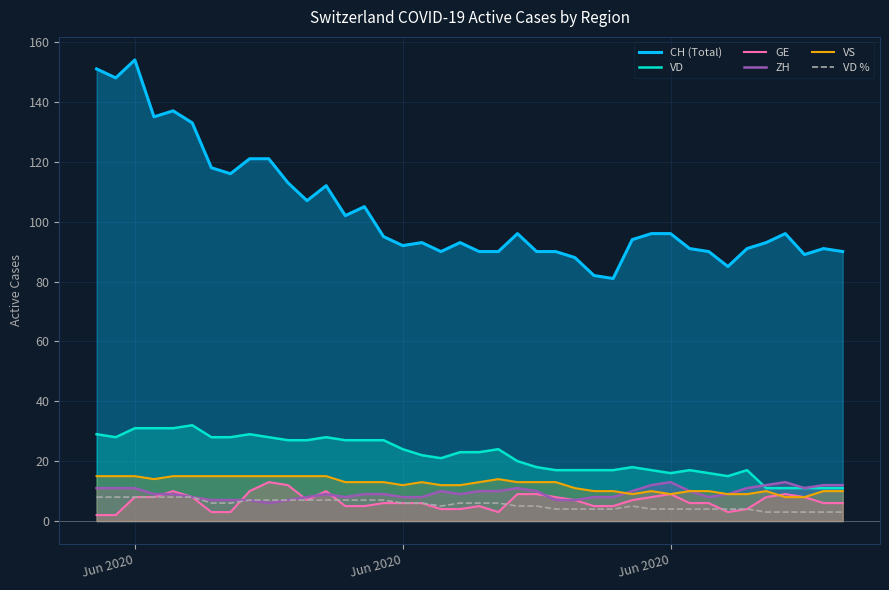

Is it true that VS equals 15 at Jun 2020?

True